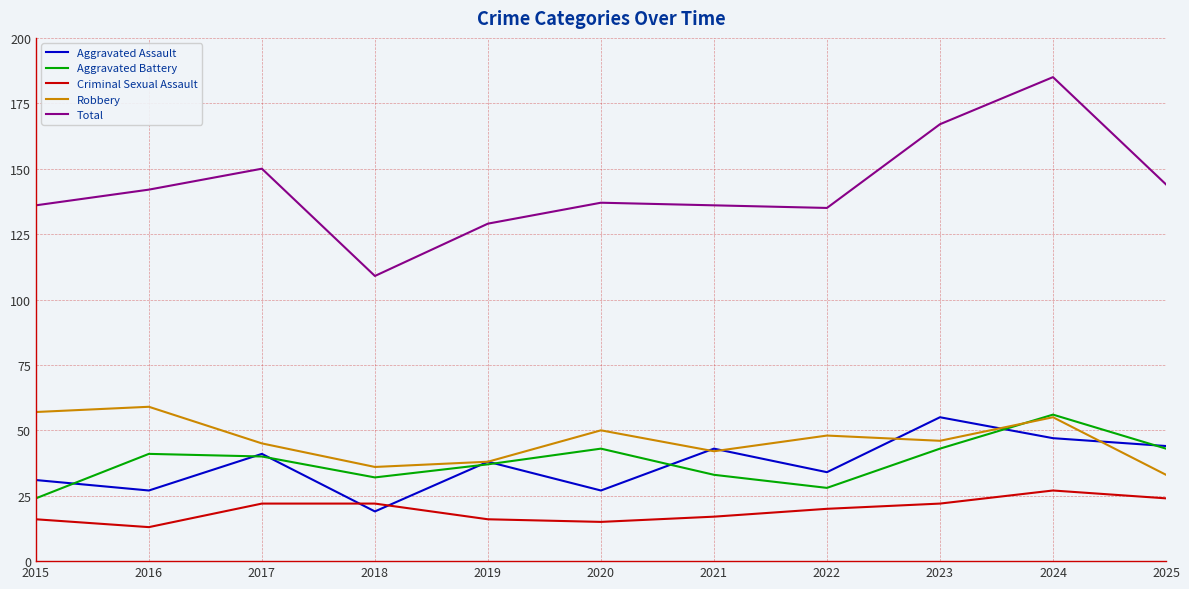

What is the spread (max minus min) of values at 2023?

145